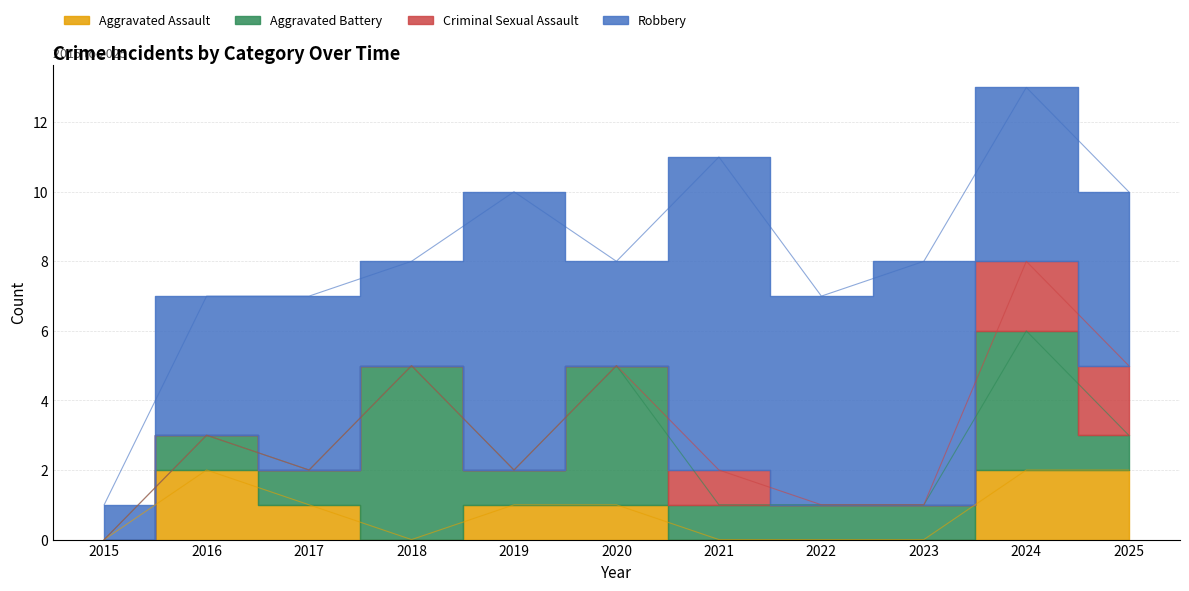

True or false: Criminal Sexual Assault has a value of 1 at 2021.

False